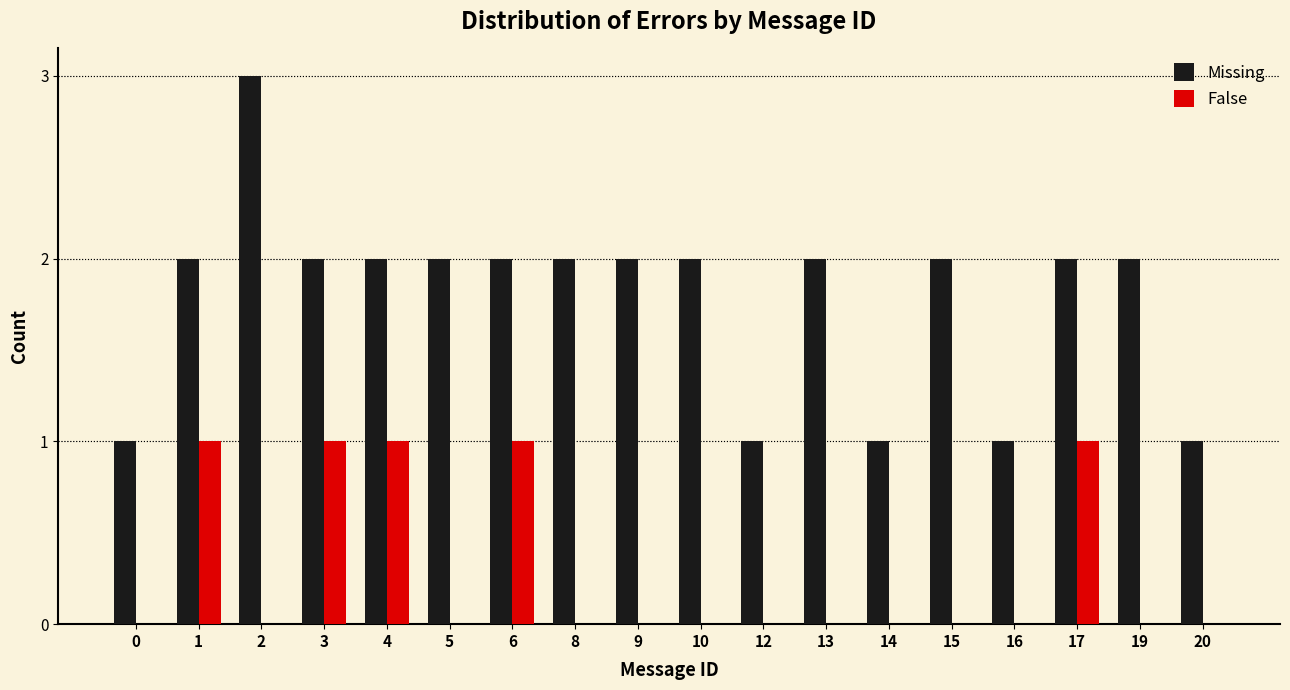

Which series has the largest total across all categories?

Missing